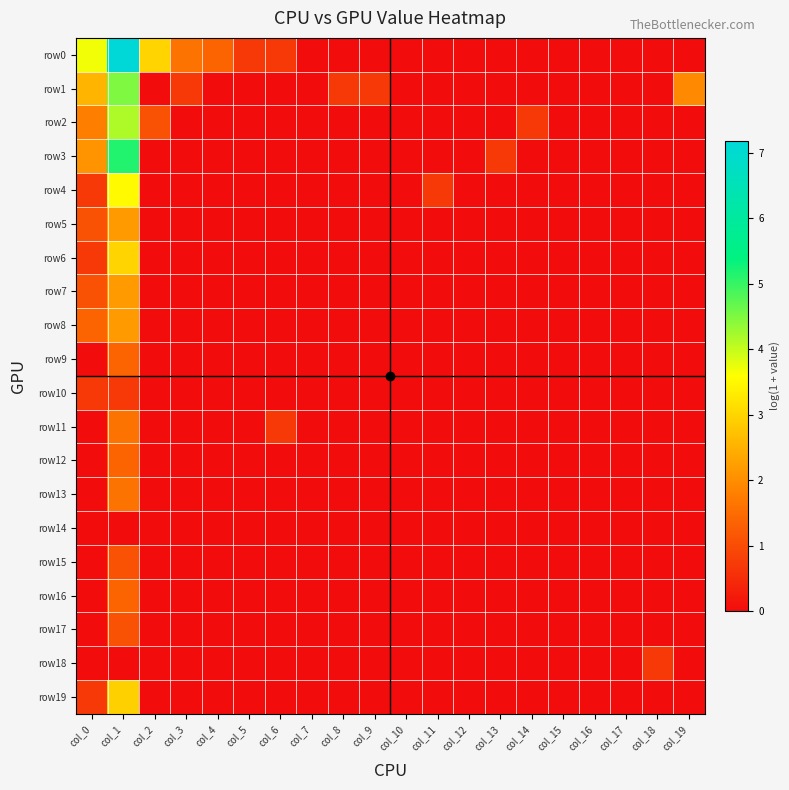

At how many categories does at least one series exceed 5?

1